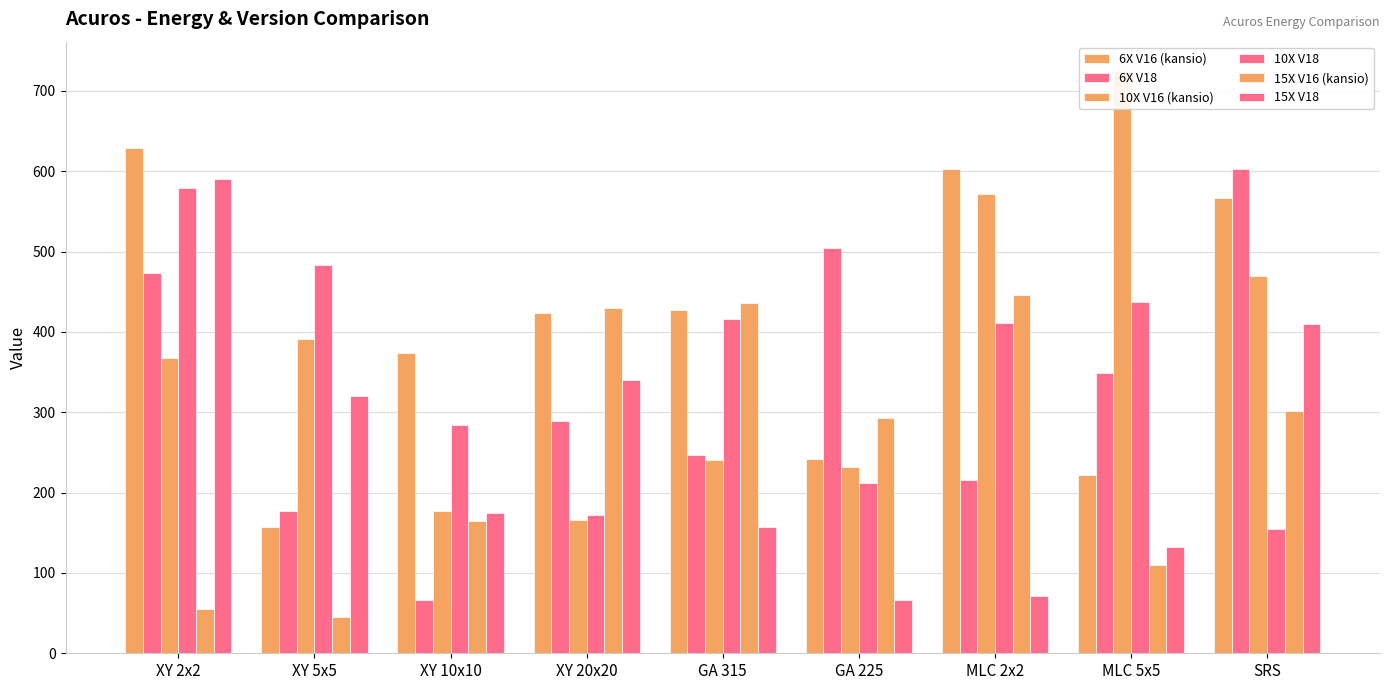

Reading left to right, what are all the values shown in this chart?

6X V16 (kansio): 629.3	157.1	373.4	424.0	427.1	241.4	603.1	221.3	567.1
6X V18: 473.3	177.3	66.9	289.1	247.0	504.0	215.7	348.6	602.5
10X V16 (kansio): 367.4	391.4	177.5	166.0	240.0	231.7	571.6	725.0	469.4
10X V18: 578.5	483.3	283.9	171.6	416.5	212.0	411.6	437.0	154.9
15X V16 (kansio): 54.7	45.4	165.0	430.0	435.6	293.0	445.7	110.2	301.8
15X V18: 590.7	320.6	174.9	340.7	156.9	66.0	71.0	132.0	410.4